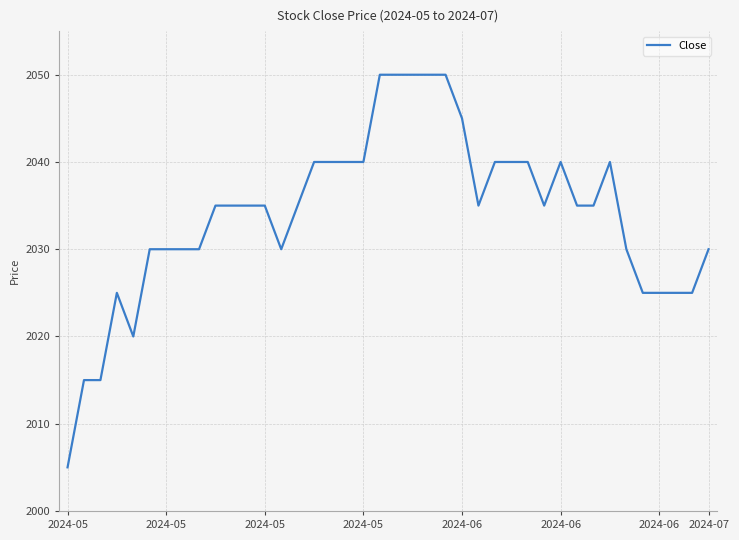

What is the smallest value displayed?

2005